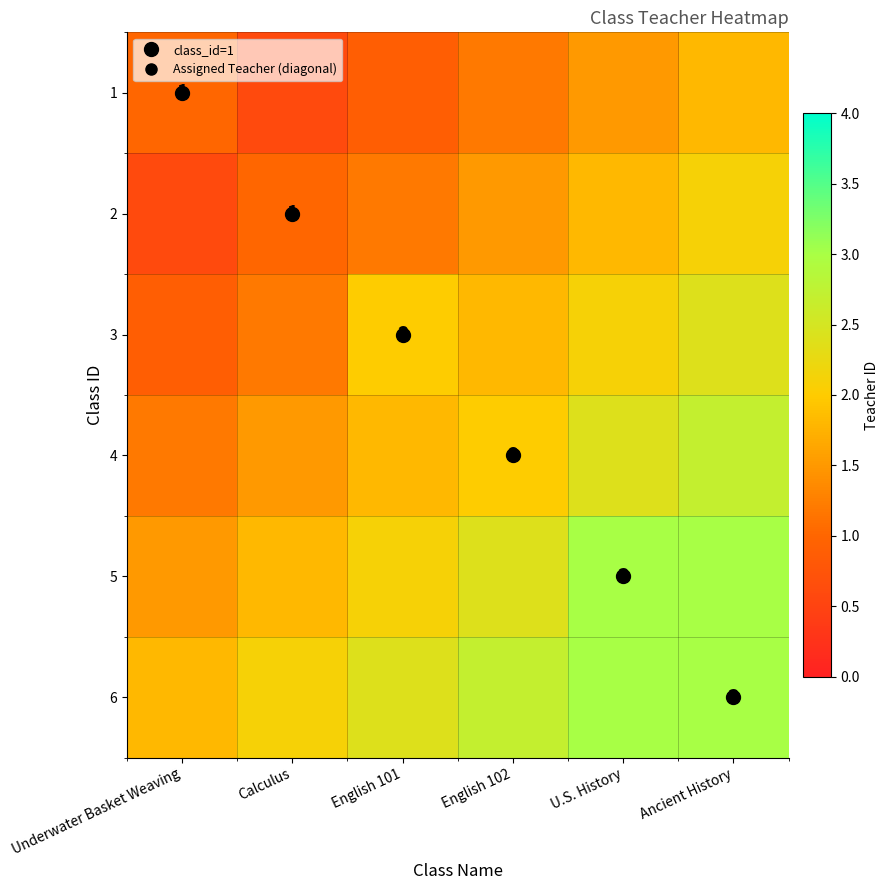

Read the 4 value at Underwater Basket Weaving.

1.2